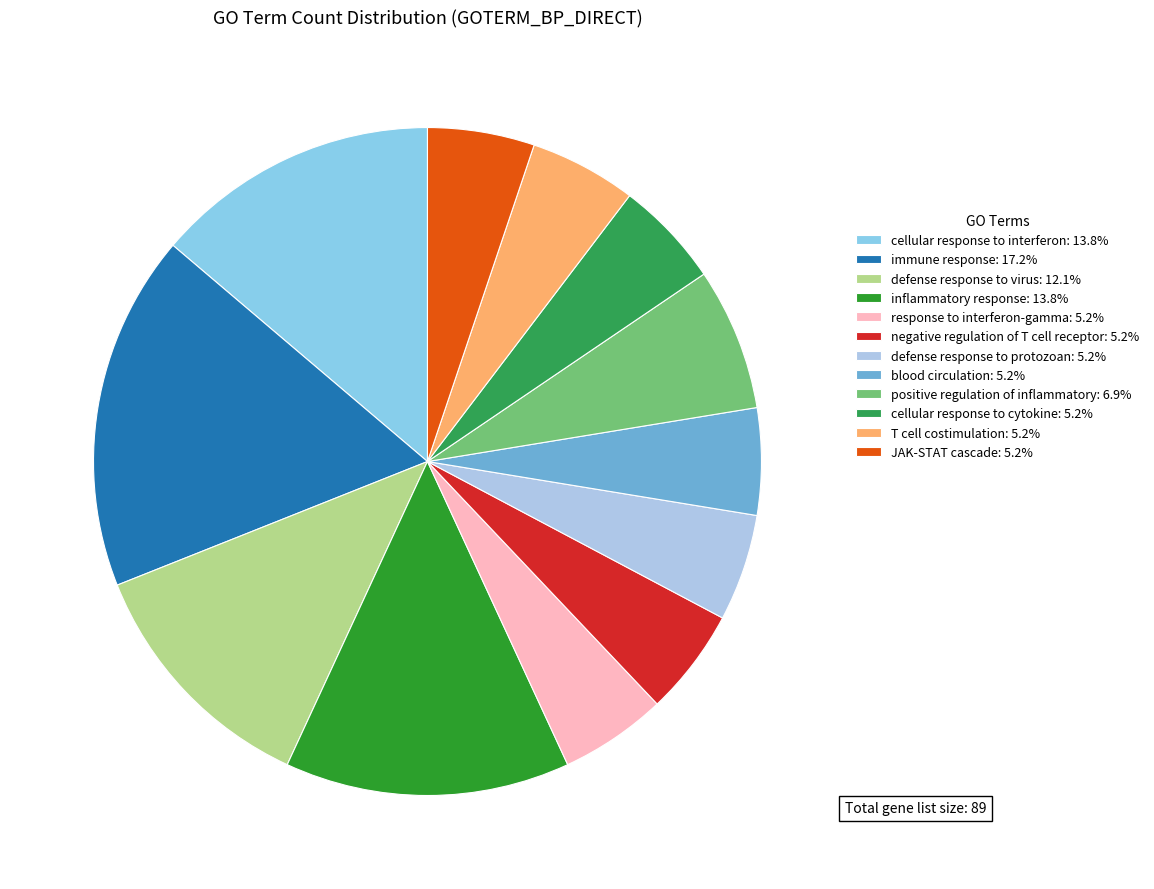

How many slices are in this pie chart?

12